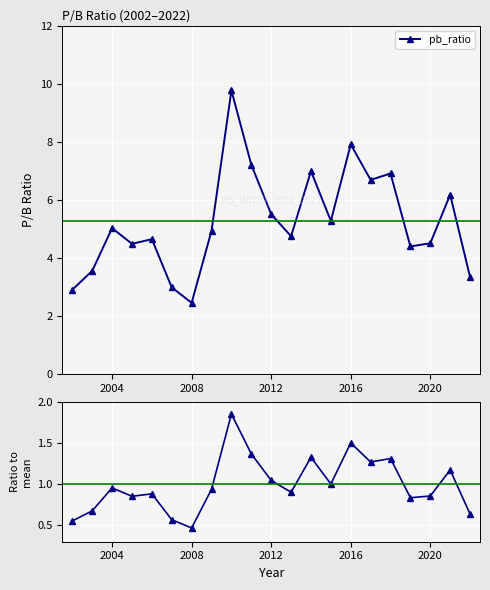

True or false: pb_ratio has more than 1 points higher than both neighbors.

True